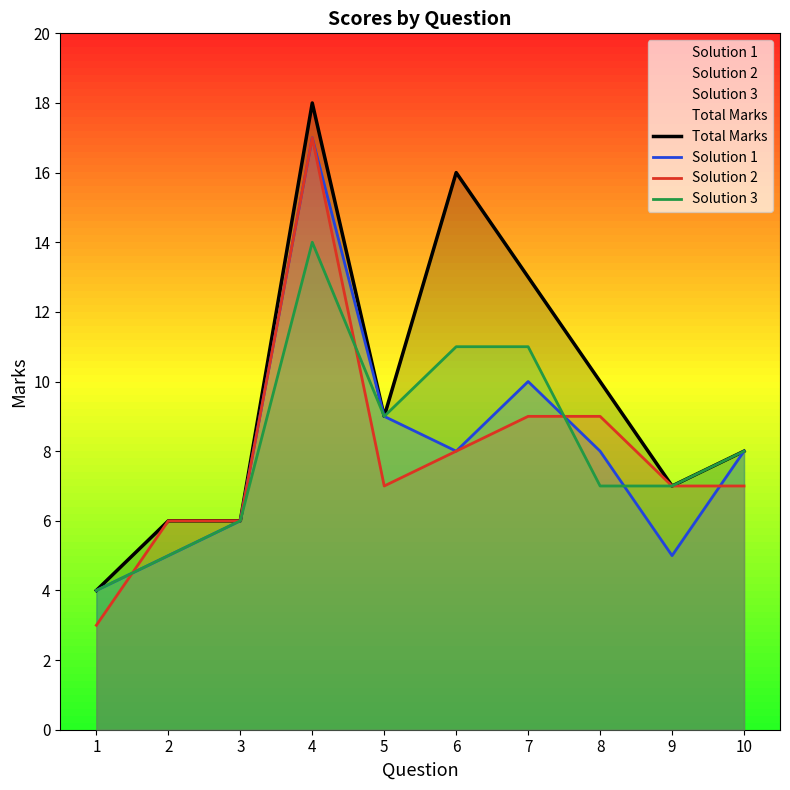

How many data points in Total Marks are less than 9?

5